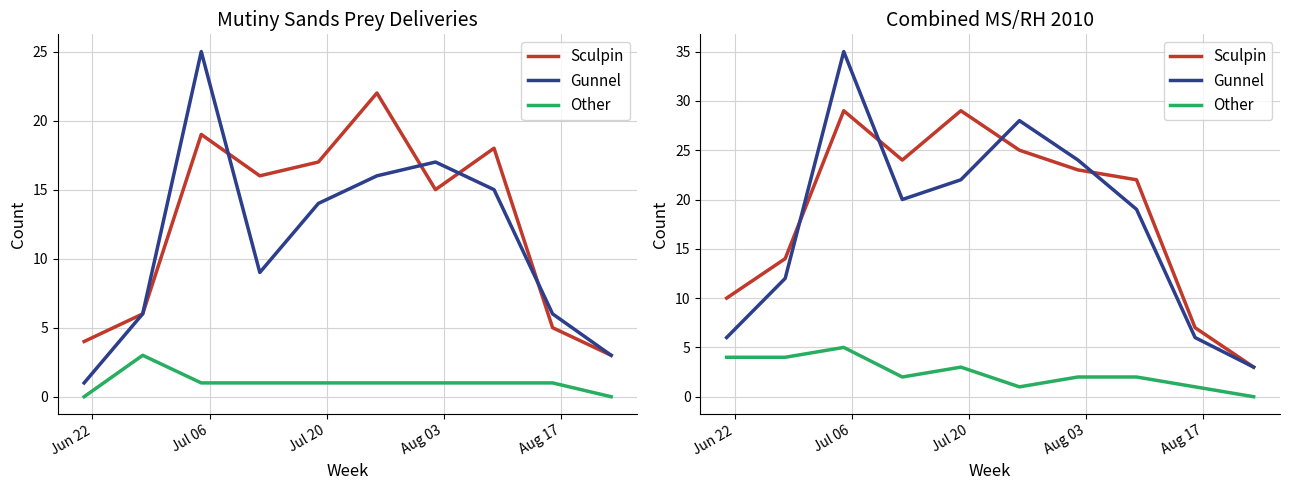

Which series has the largest total across all categories?

Sculpin